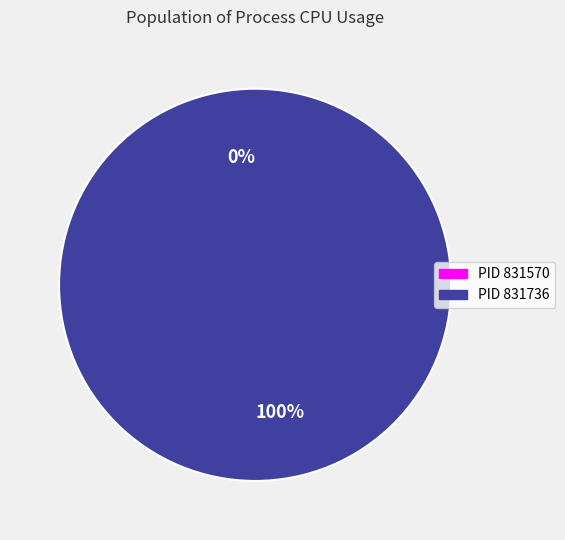

To the nearest percent, what is the difference between the 831570 and 831736 slice percentages?

100%